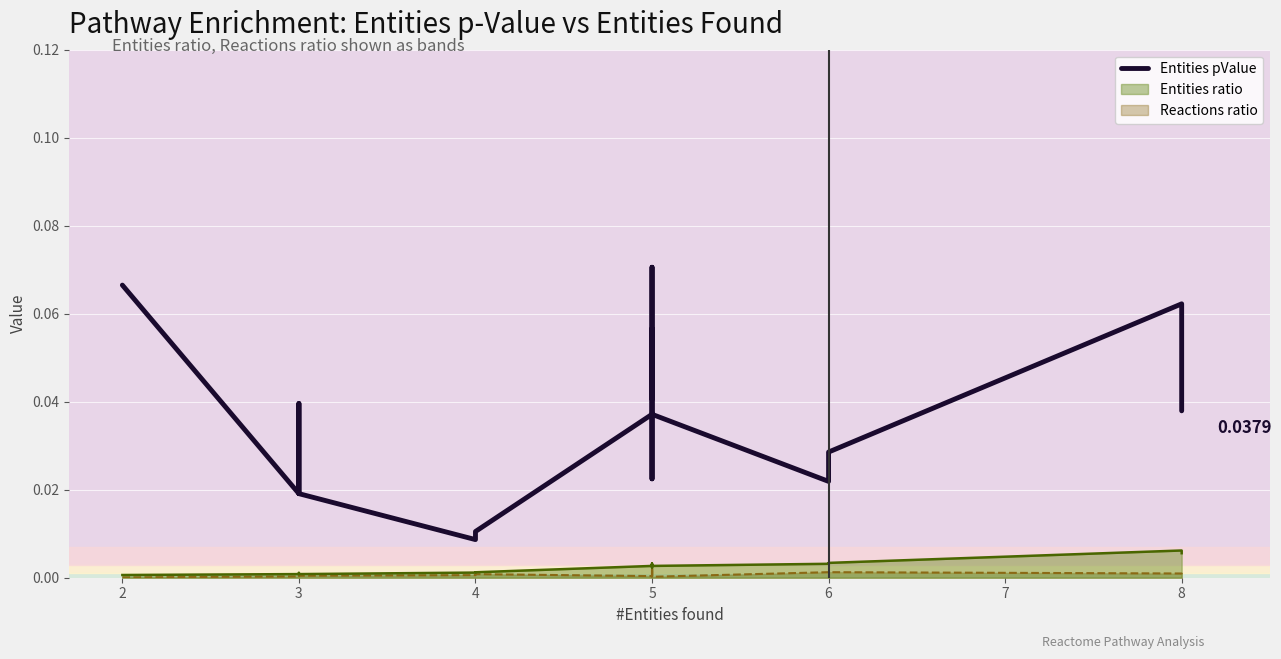

How many interior local valleys (lower than both neighbors) does the data have?

5